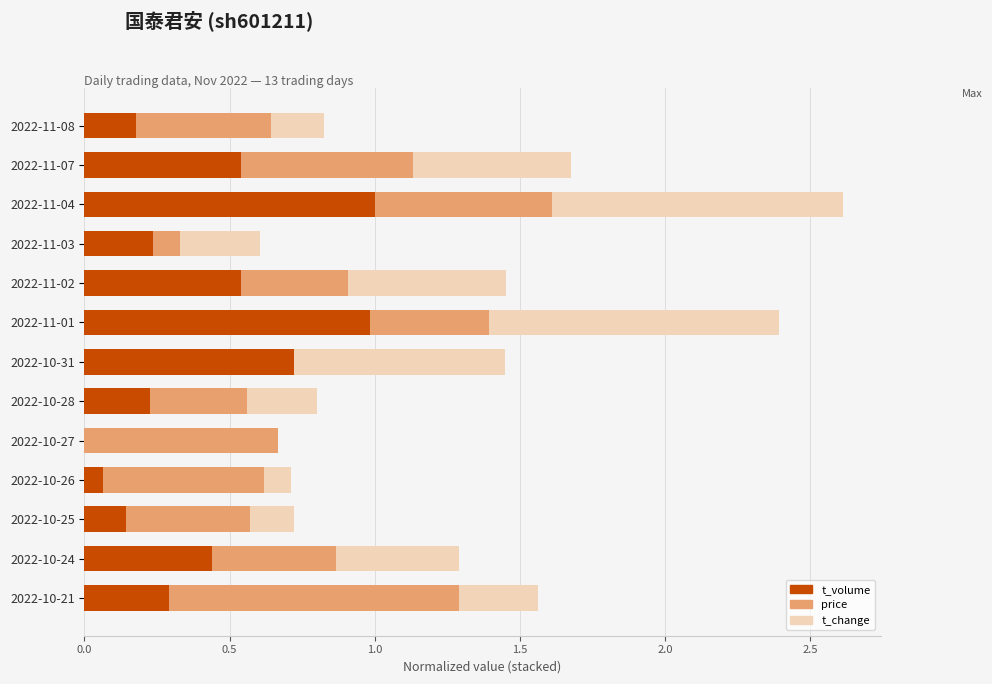

At which category is the sum across all series the highest?

2022-11-04